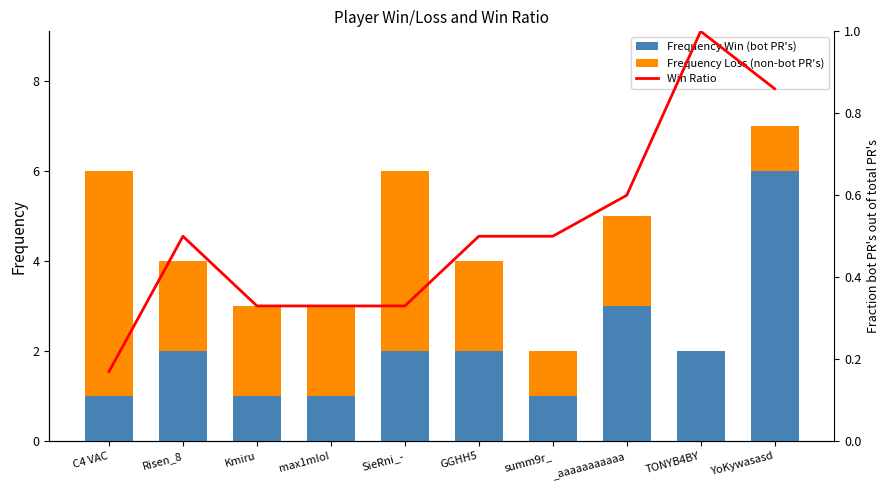

Is it true that Loss equals 1.3 at Risen_8?

False